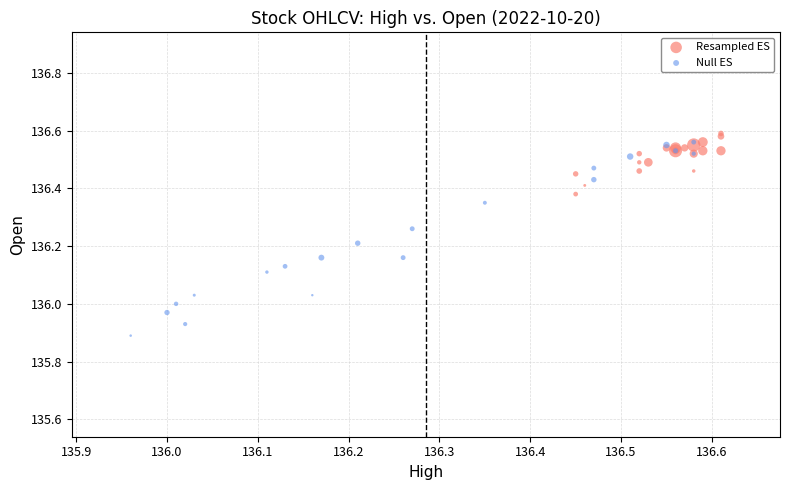

Which series reaches the minimum Y coordinate?

Null ES